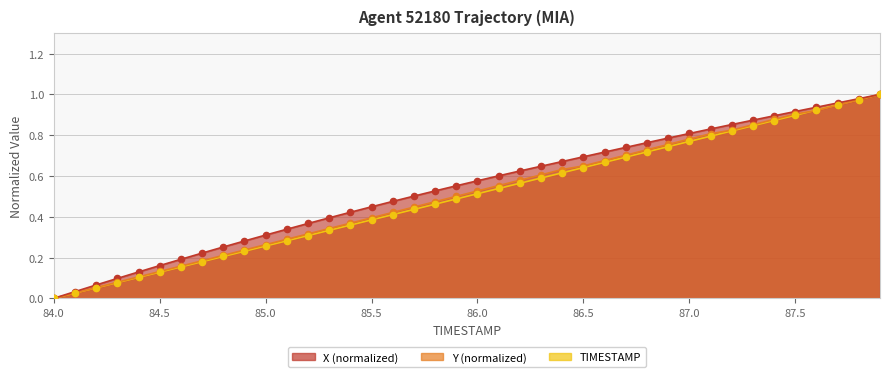

Is the value of TIMESTAMP at 85.0 greater than the value of X (normalized) at 85.0?

No